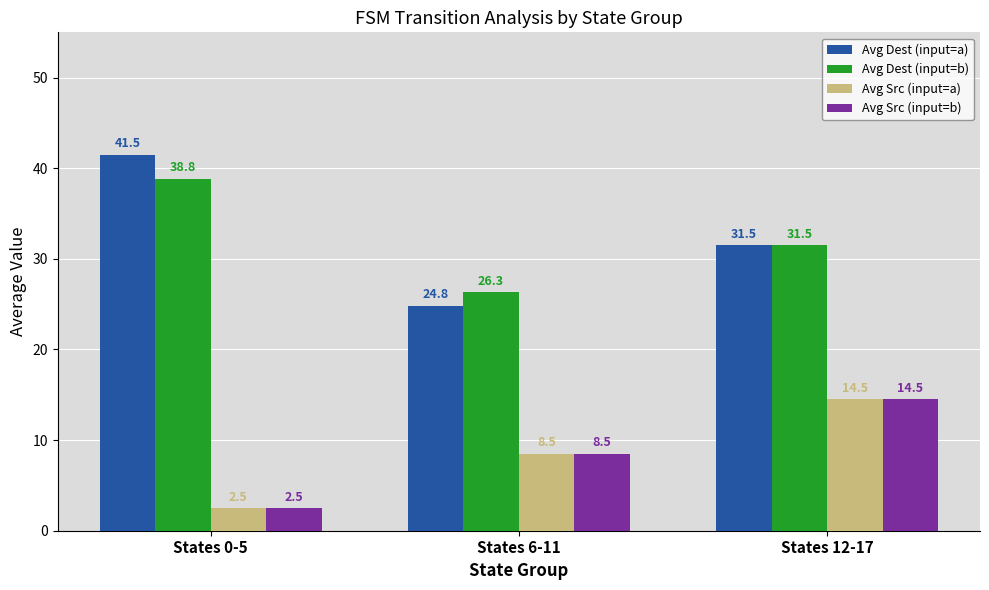

What is the difference between the Avg Src (input=b) values at States 0-5 and States 12-17?

12.0